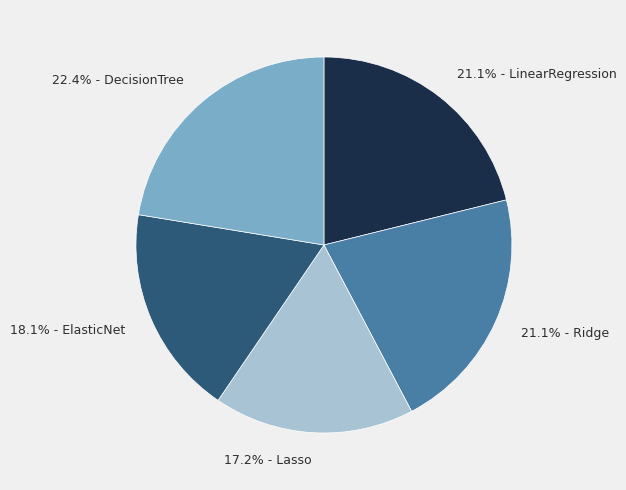

Does 21.1% - Ridge account for over 50% of the chart?

No